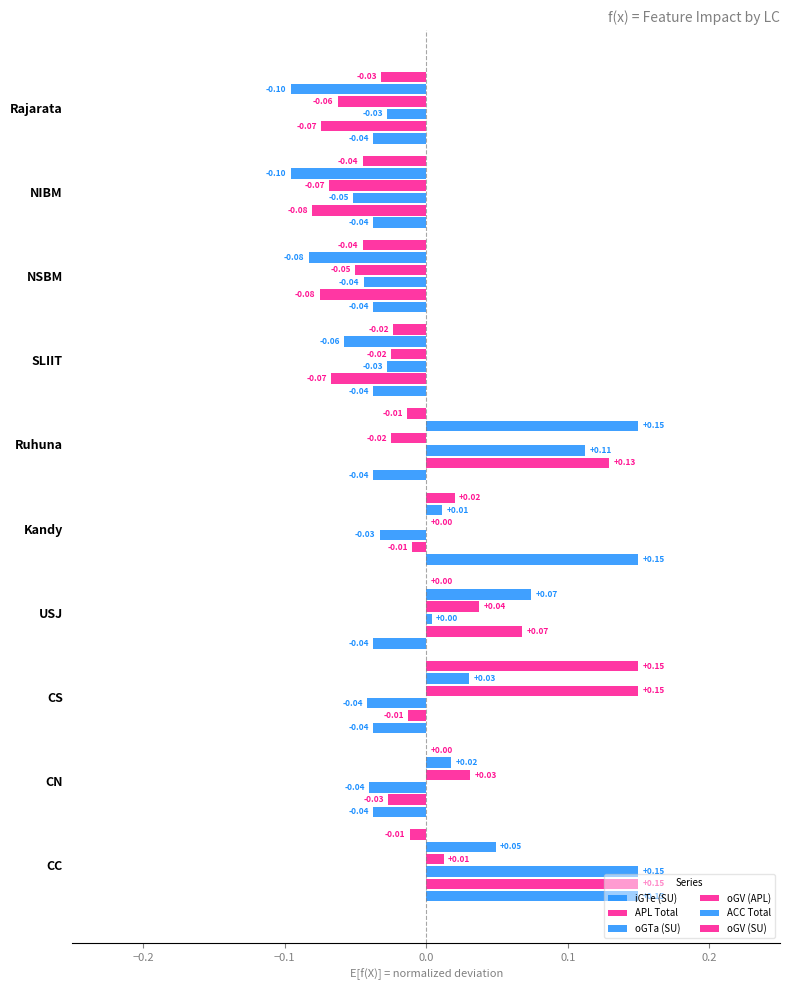

Which series has the largest total across all categories?

ACC Total